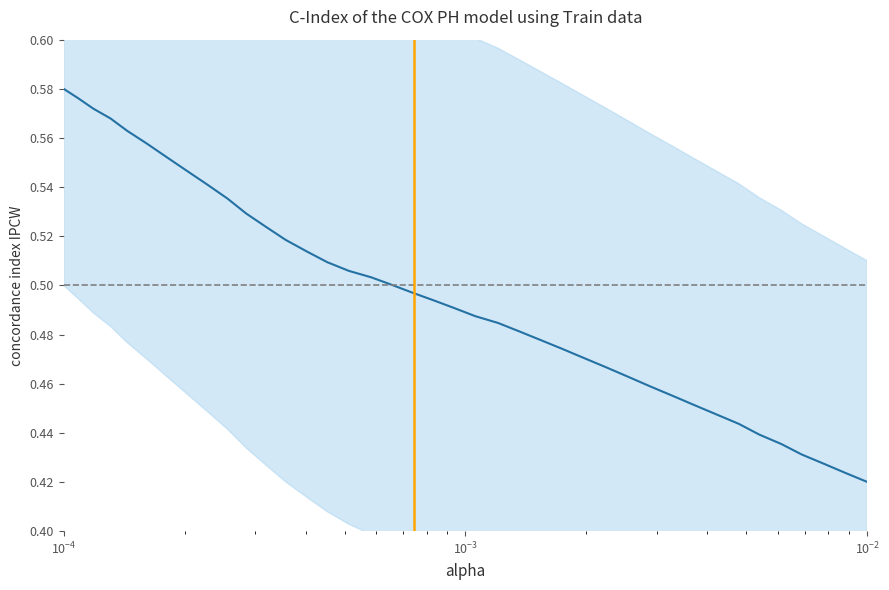

How many distinct data groups are displayed?

1